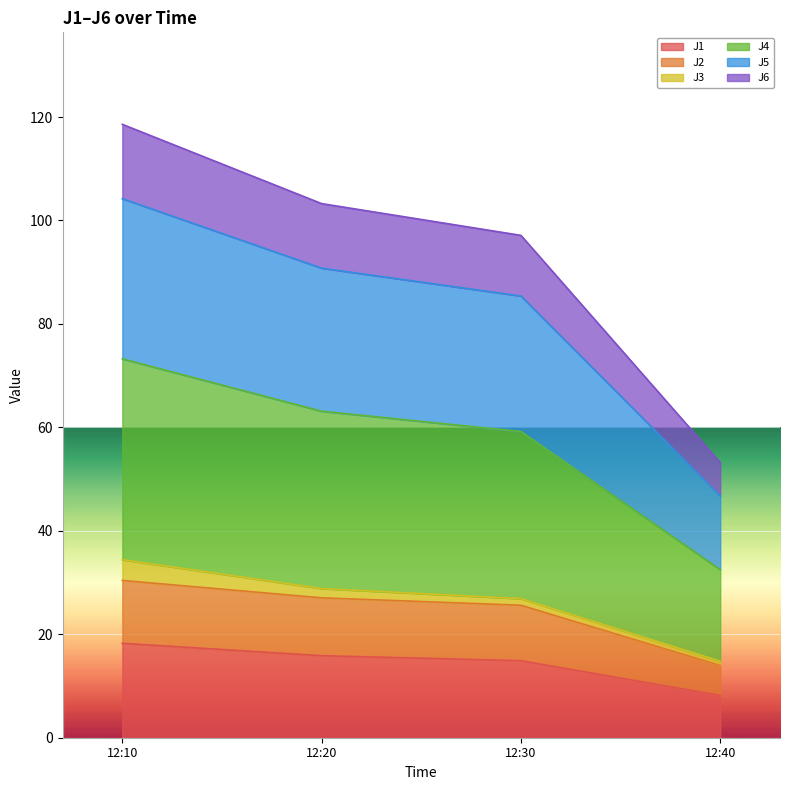

Which category has the lowest value in the J1 series?

12:40